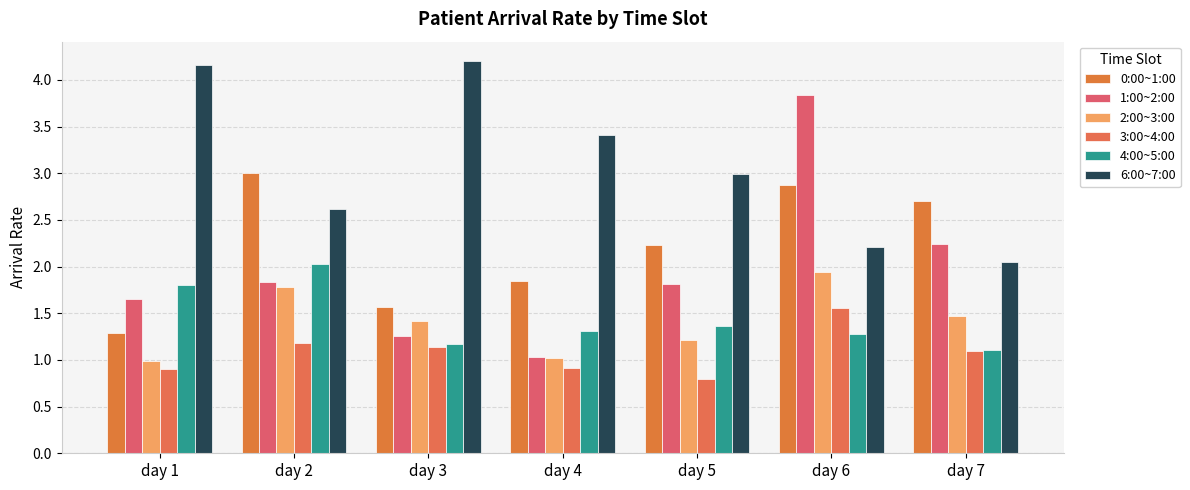

Which label corresponds to the largest value in the chart?

day 3